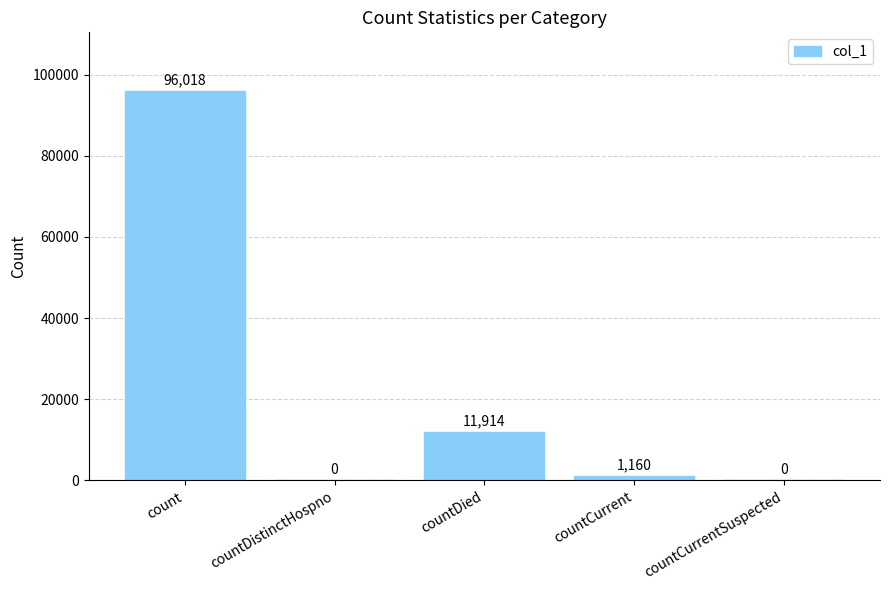

Which has a higher value, count or countCurrent?

count